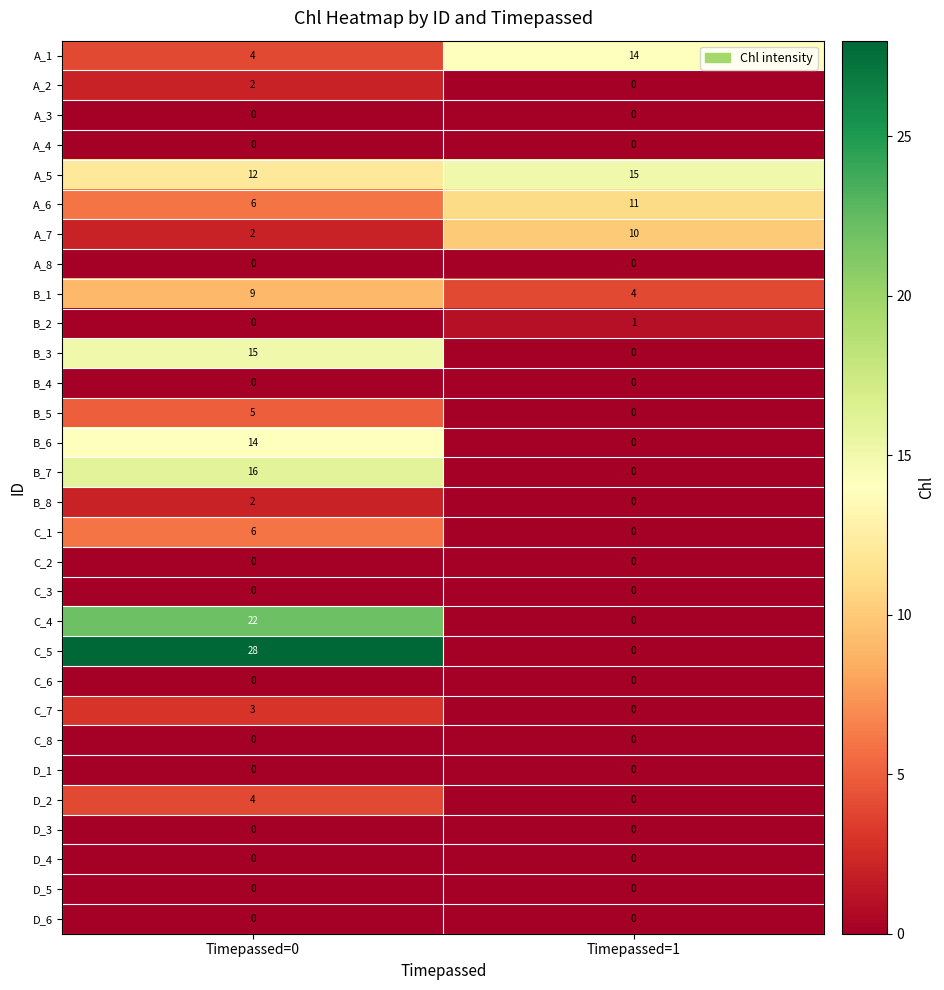

Which series changed the most between Timepassed=0 and Timepassed=1?

C_5